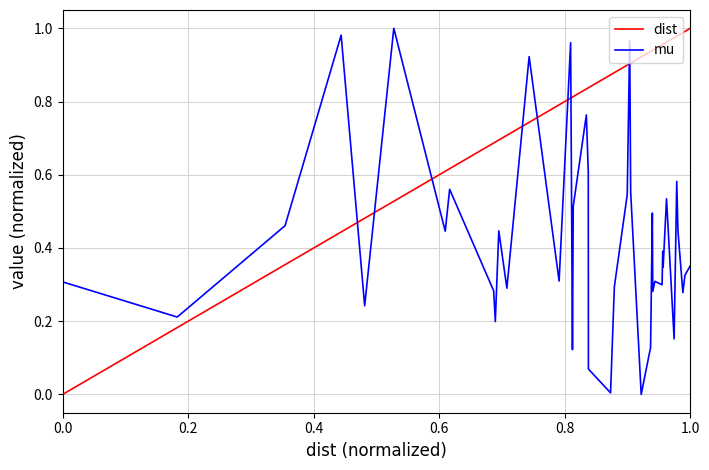

True or false: mu and dist intersect in this chart.

True